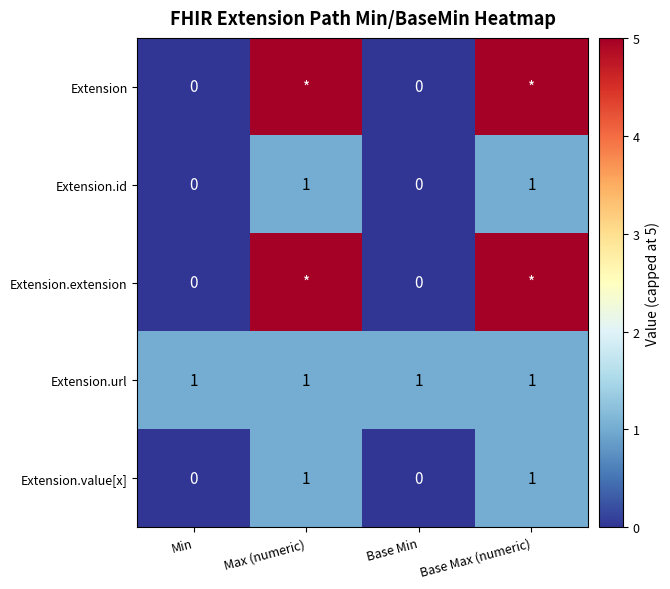

How many Extension.value[x] values are between 0 and 1?

4